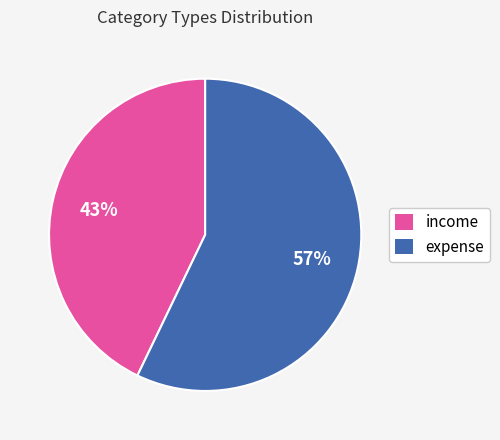

What is the largest slice in the pie chart?

expense